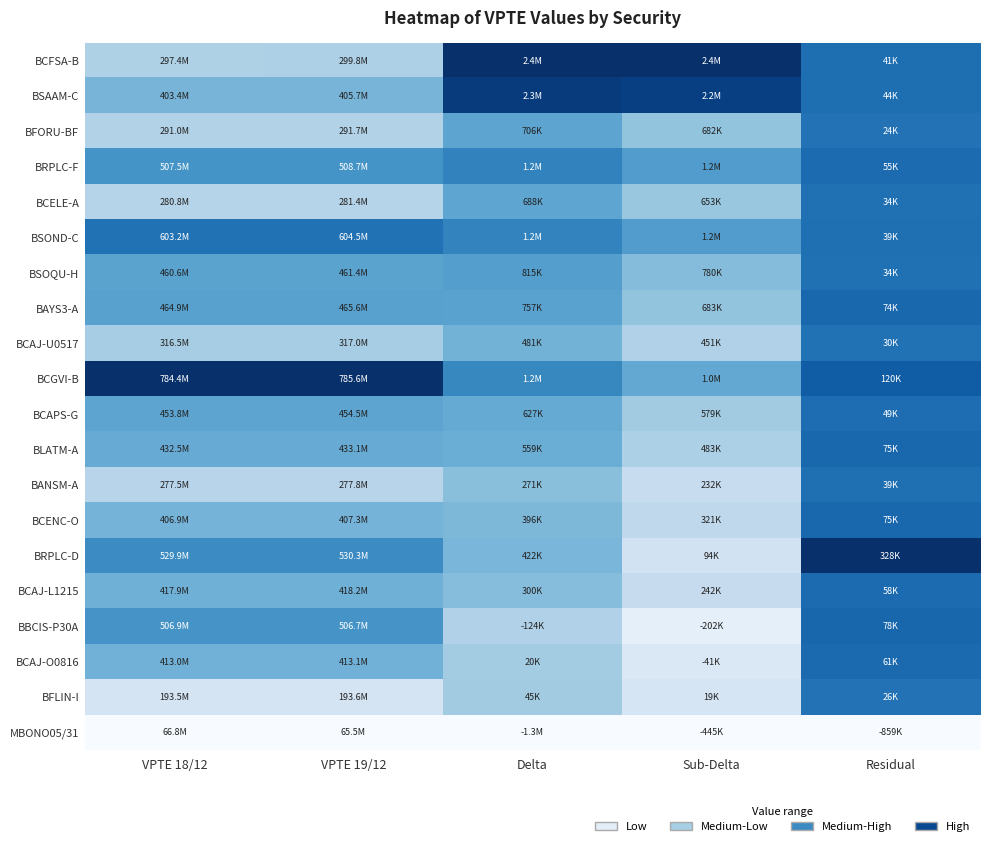

At which category is the sum across all series the highest?

Residual